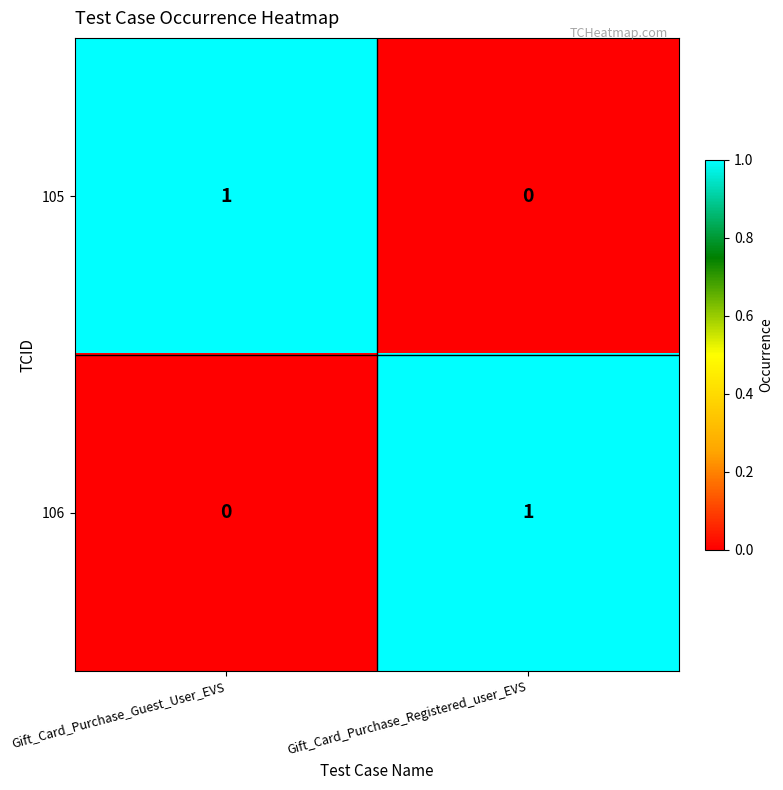

Rank the categories by 106 value from lowest to highest.

Gift_Card_Purchase_Guest_User_EVS, Gift_Card_Purchase_Registered_user_EVS